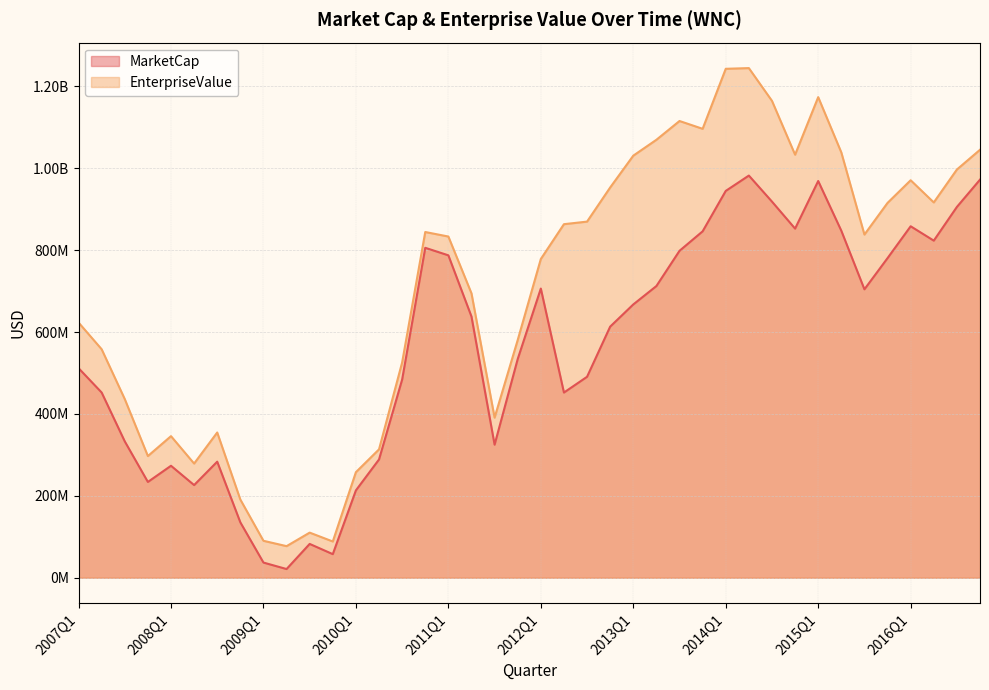

What are all the series names shown in the legend?

MarketCap, EnterpriseValue